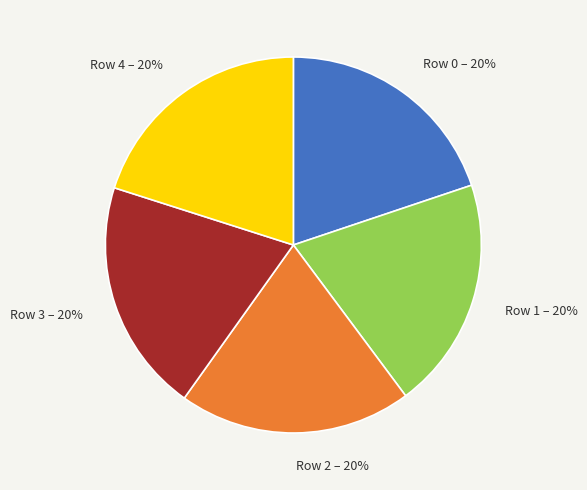

The Row 2 – 20% slice represents 29% of the pie. True or false?

False